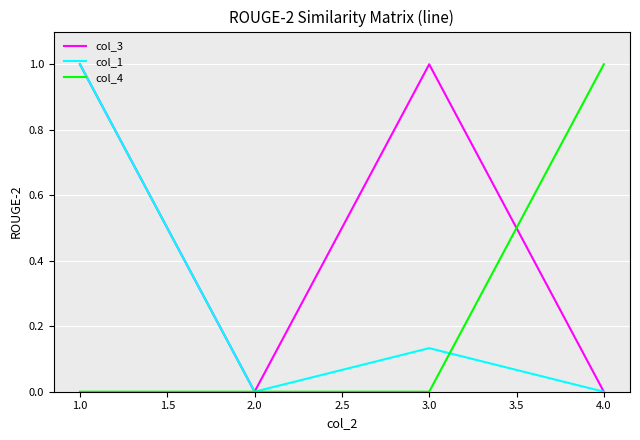

Which series changed the most between 1.0 and 3.0?

col_1